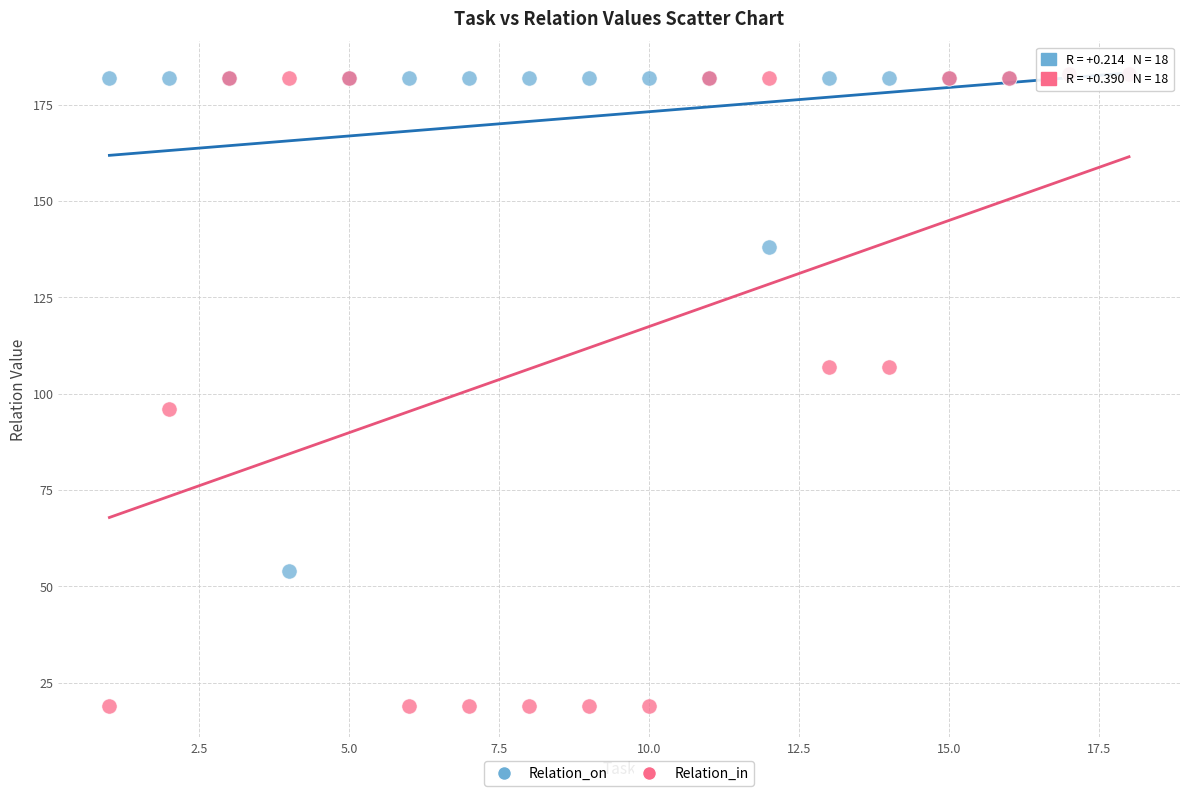

Which series reaches the minimum Y coordinate?

Relation_in